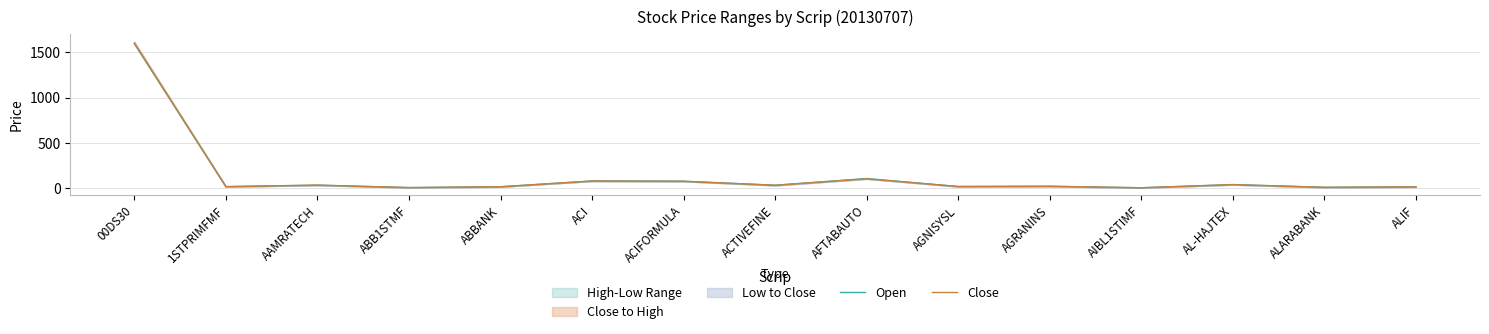

Rank the series by their average value, from highest to lowest.

Open, Close